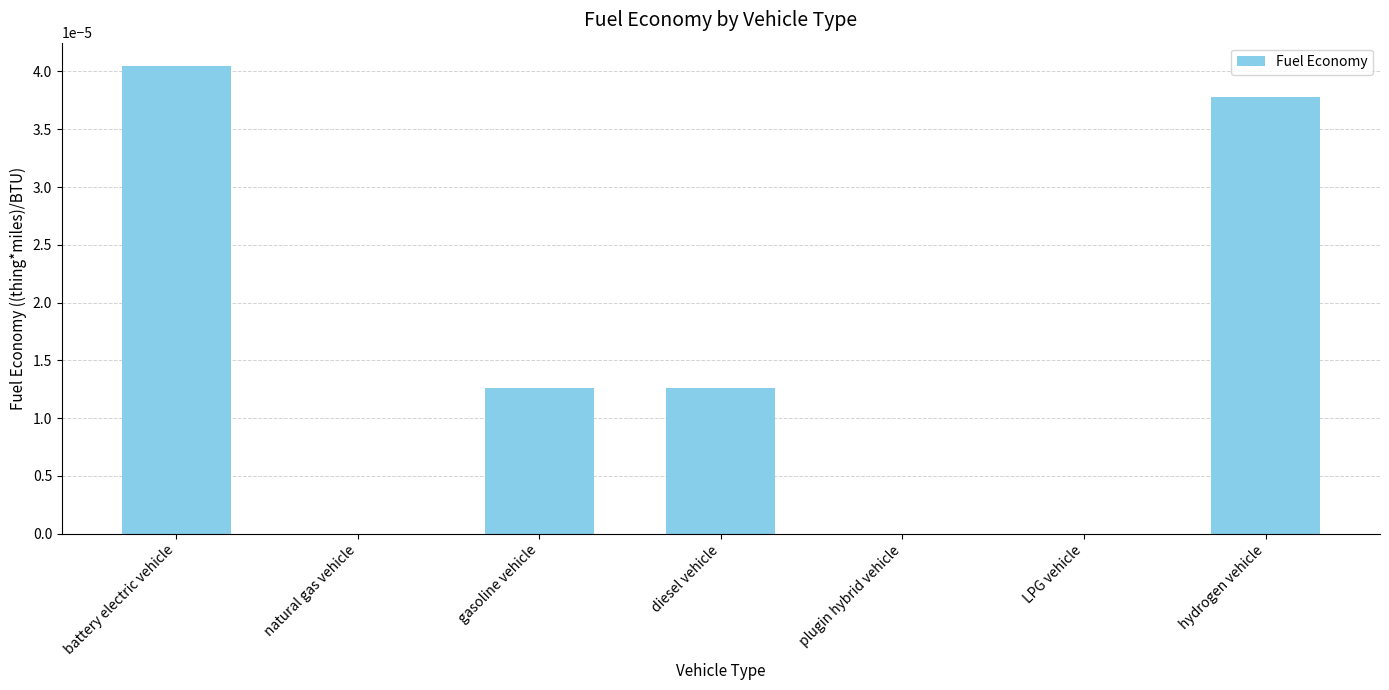

The chart shows a value of 0.0 at battery electric vehicle. True or false?

True